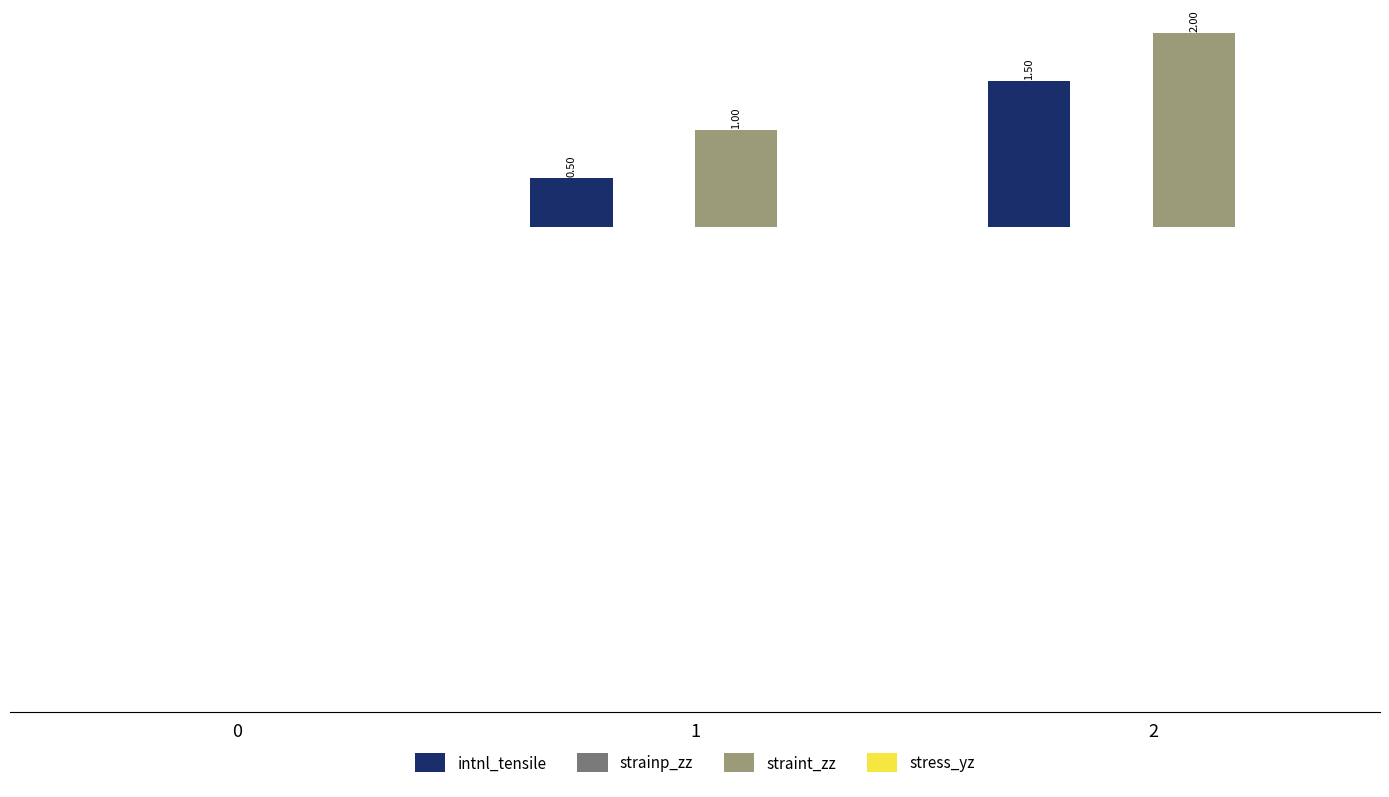

Which series has the largest total across all categories?

straint_zz